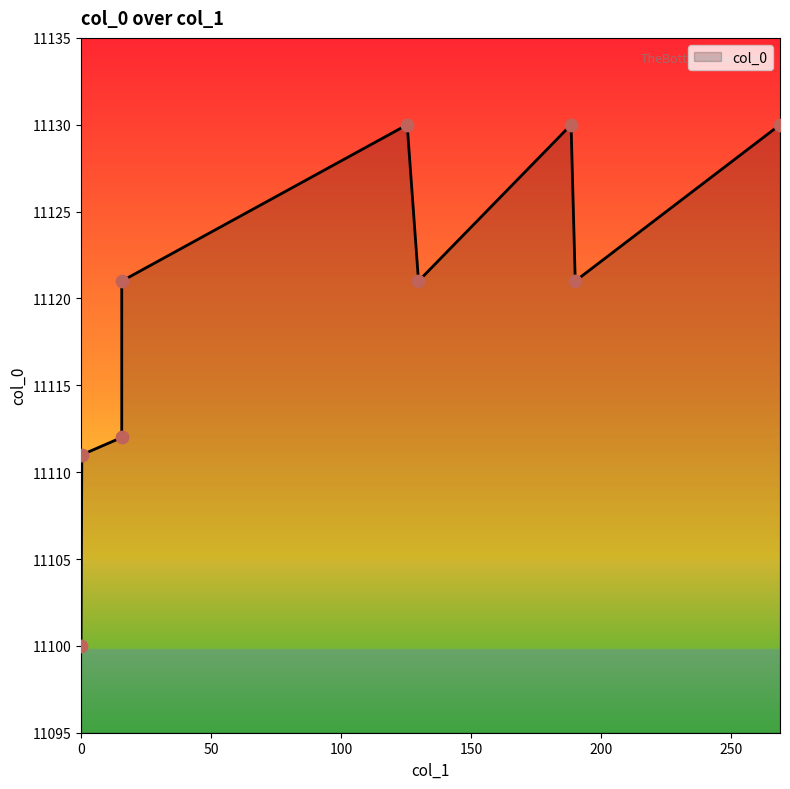

What is the maximum value shown in the chart?

11130